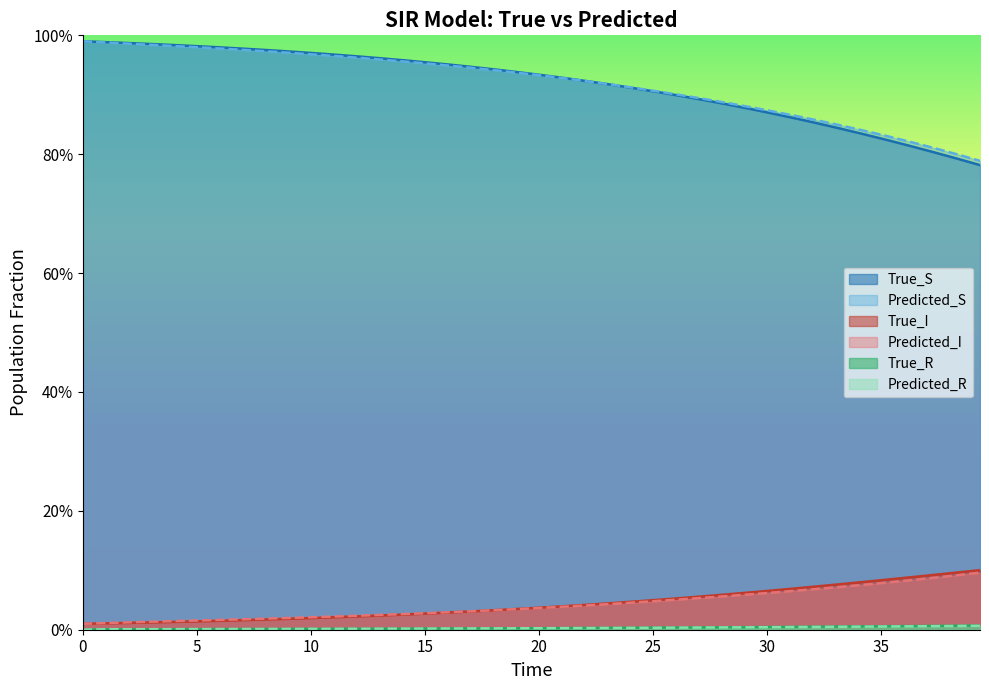

Reading right to left, what are all the values shown in this chart?

True_S: 0.8	0.8	0.8	0.8	0.8	0.8	0.8	0.9	0.9	0.9	0.9	0.9	0.9	0.9	0.9	0.9	0.9	0.9	0.9	0.9	0.9	0.9	0.9	1.0	1.0	1.0	1.0	1.0	1.0	1.0	1.0	1.0	1.0	1.0	1.0	1.0	1.0	1.0	1.0	1.0
Predicted_S: 0.8	0.8	0.8	0.8	0.8	0.8	0.8	0.9	0.9	0.9	0.9	0.9	0.9	0.9	0.9	0.9	0.9	0.9	0.9	0.9	0.9	0.9	0.9	0.9	1.0	1.0	1.0	1.0	1.0	1.0	1.0	1.0	1.0	1.0	1.0	1.0	1.0	1.0	1.0	1.0
True_I: 0.1	0.1	0.1	0.1	0.1	0.1	0.1	0.1	0.1	0.1	0.1	0.1	0.1	0.1	0.1	0.0	0.0	0.0	0.0	0.0	0.0	0.0	0.0	0.0	0.0	0.0	0.0	0.0	0.0	0.0	0.0	0.0	0.0	0.0	0.0	0.0	0.0	0.0	0.0	0.0
Predicted_I: 0.1	0.1	0.1	0.1	0.1	0.1	0.1	0.1	0.1	0.1	0.1	0.1	0.1	0.1	0.0	0.0	0.0	0.0	0.0	0.0	0.0	0.0	0.0	0.0	0.0	0.0	0.0	0.0	0.0	0.0	0.0	0.0	0.0	0.0	0.0	0.0	0.0	0.0	0.0	0.0
True_R: 0.0	0.0	0.0	0.0	0.0	0.0	0.0	0.0	0.0	0.0	0.0	0.0	0.0	0.0	0.0	0.0	0.0	0.0	0.0	0.0	0.0	0.0	0.0	0.0	0.0	0.0	0.0	0.0	0.0	0.0	0.0	0.0	0.0	0.0	0.0	0.0	0.0	0.0	0.0	0.0
Predicted_R: 0.0	0.0	0.0	0.0	0.0	0.0	0.0	0.0	0.0	0.0	0.0	0.0	0.0	0.0	0.0	0.0	0.0	0.0	0.0	0.0	0.0	0.0	0.0	0.0	0.0	0.0	0.0	0.0	0.0	0.0	0.0	0.0	0.0	0.0	0.0	0.0	0.0	0.0	0.0	0.0